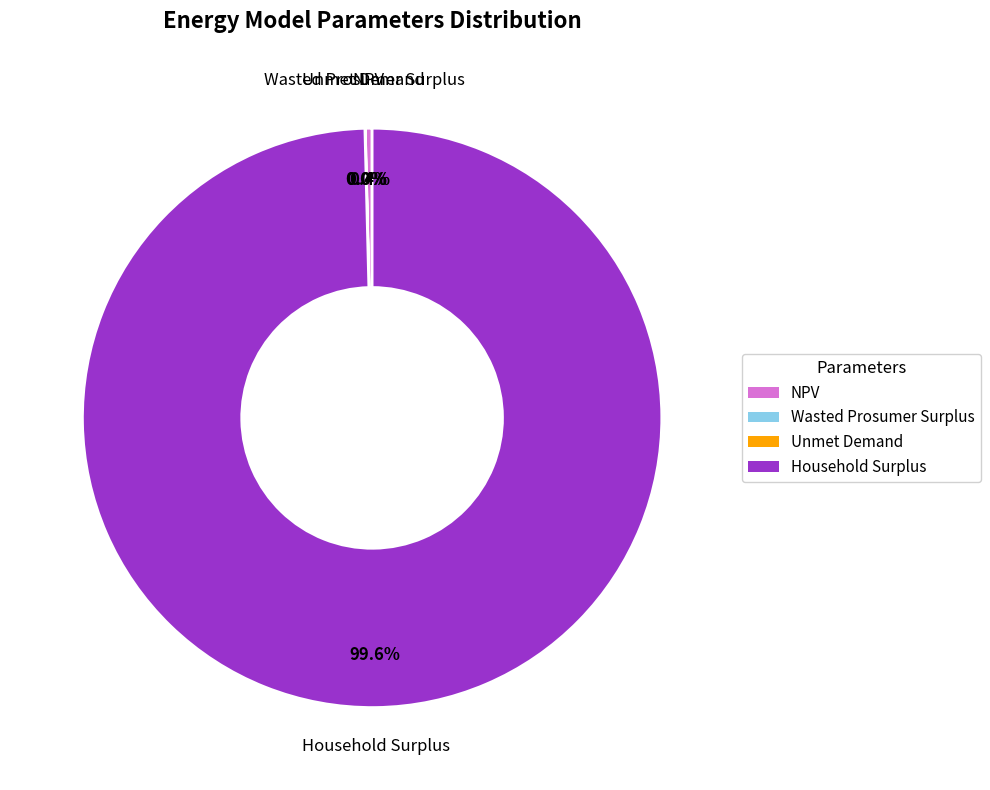

Which category accounts for the majority?

Household Surplus